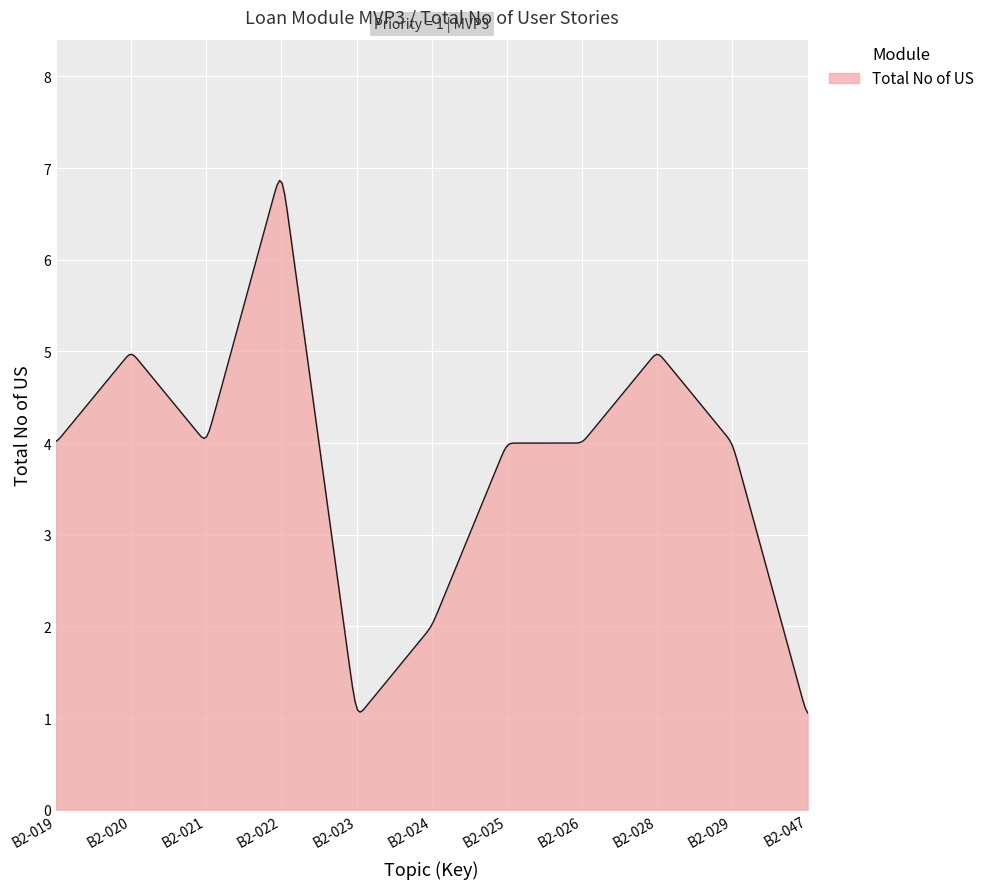

What is the maximum value shown in the chart?

6.9